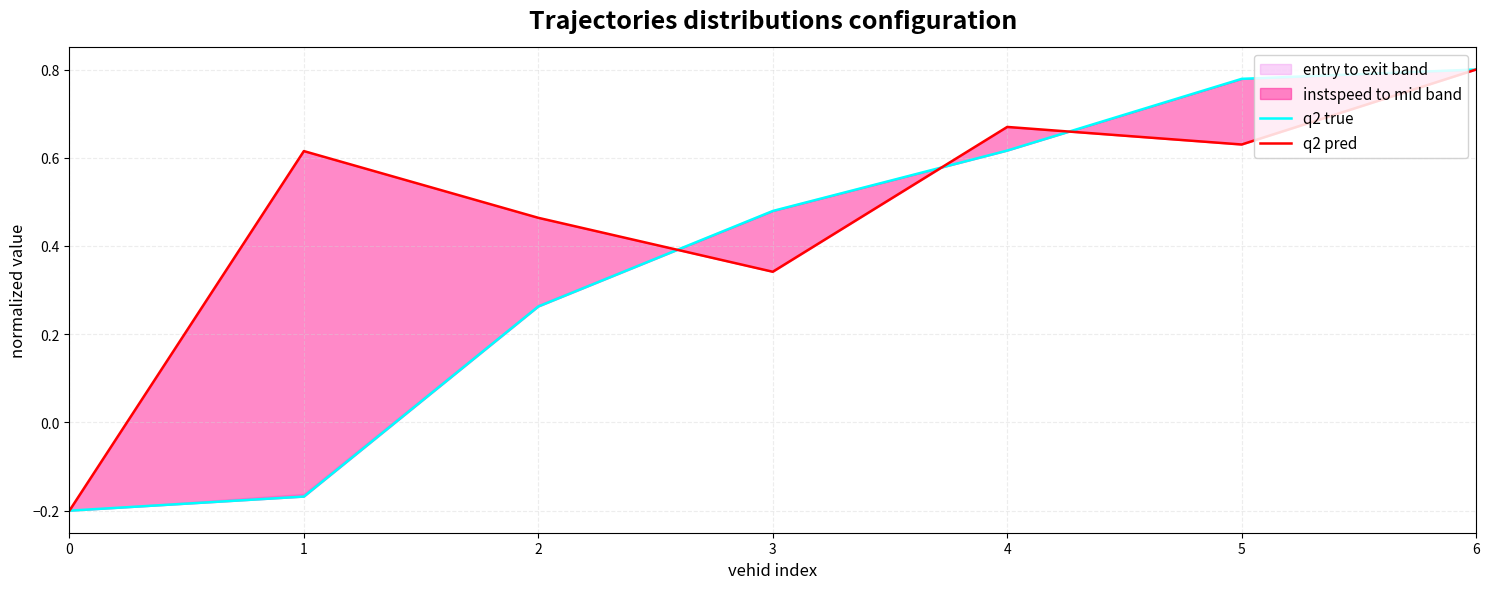

True or false: q2 true and q2 pred cross at least once.

True